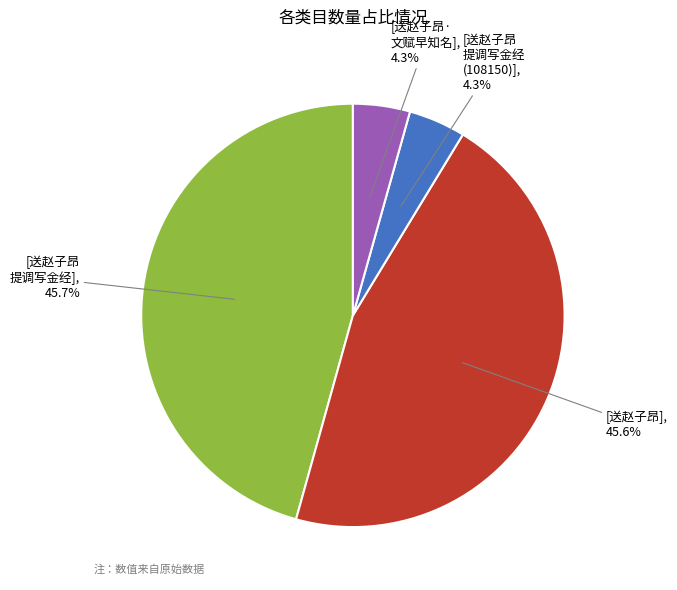

Is there any slice that represents more than half of the pie?

No